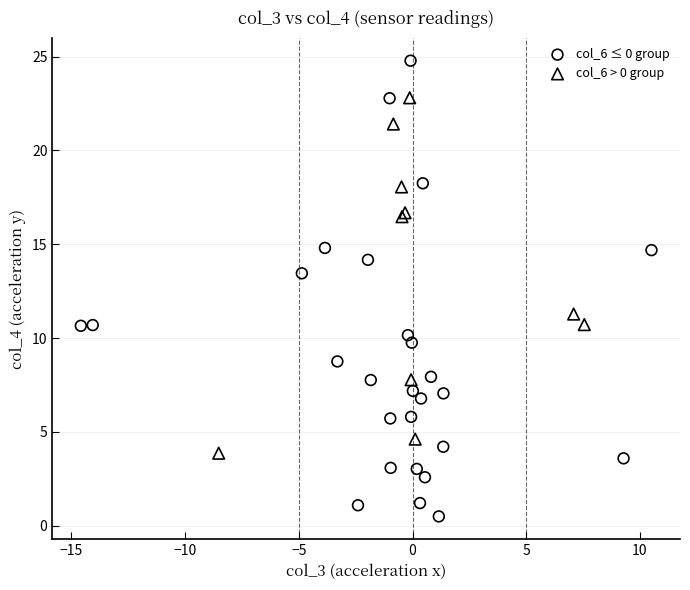

Which series has the widest spread of Y values?

col_6 ≤ 0 group